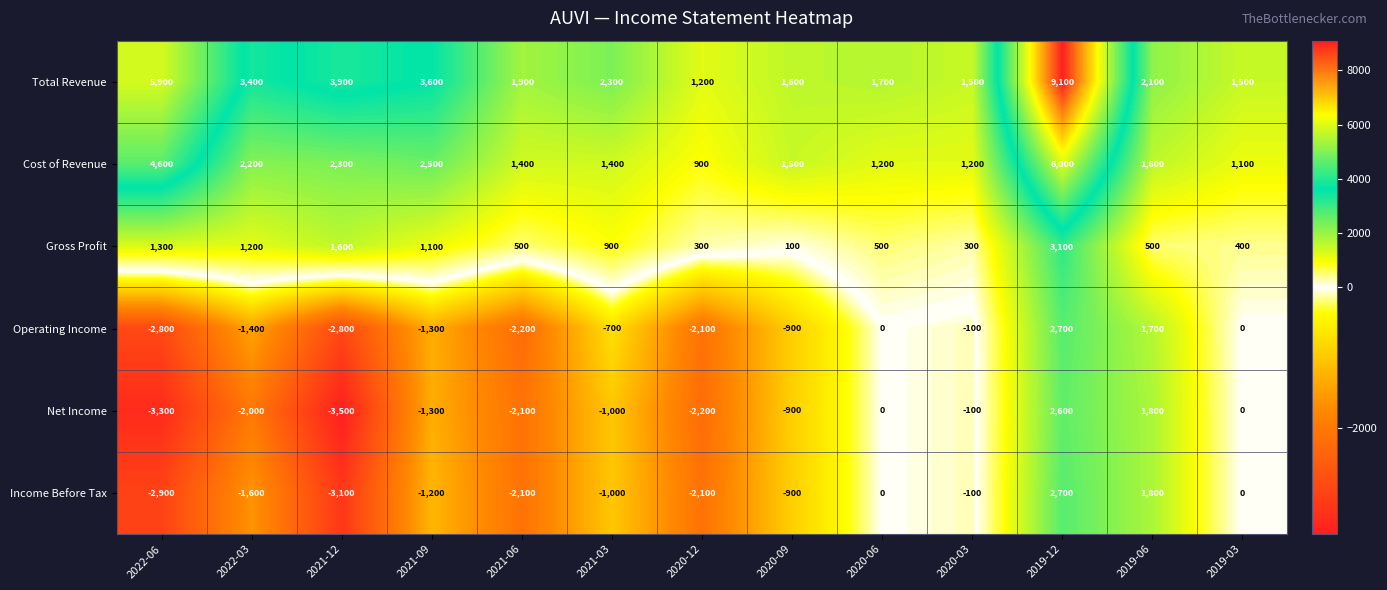

Where does the Gross Profit series first go above 500?

2022-06